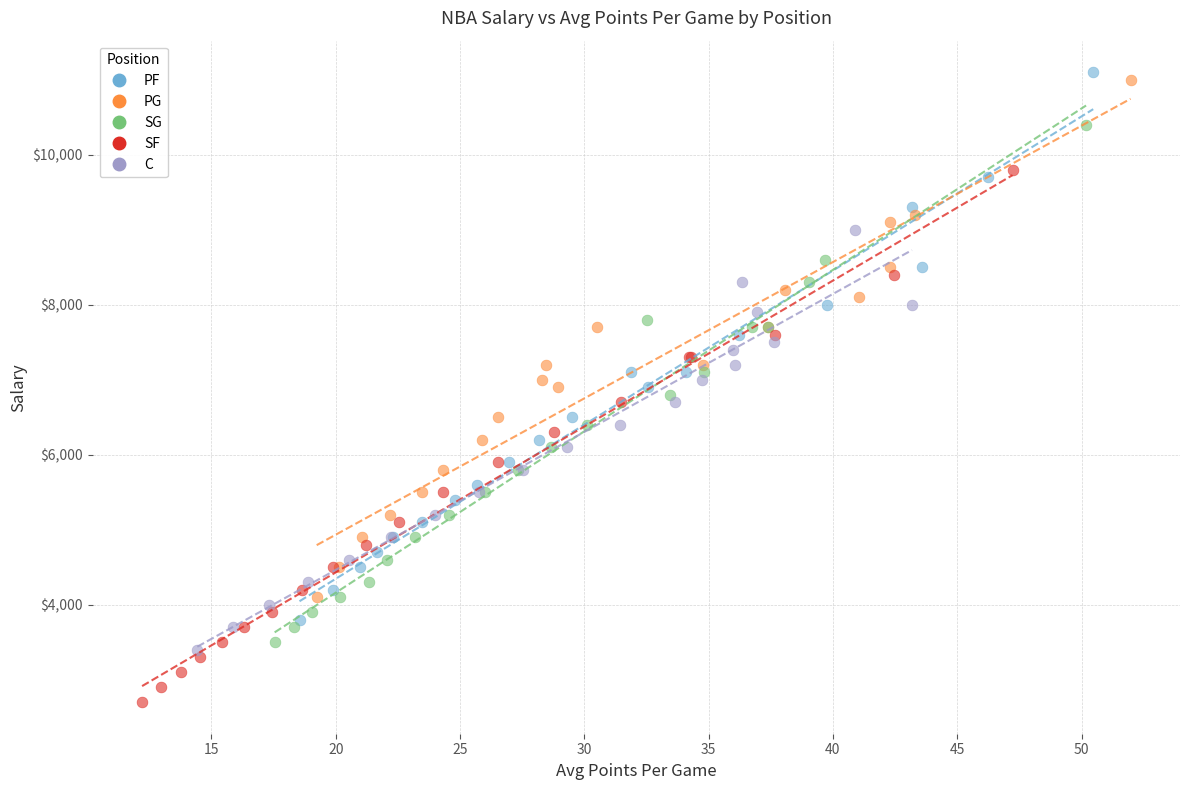

Which series contains the lowest Y value?

SF